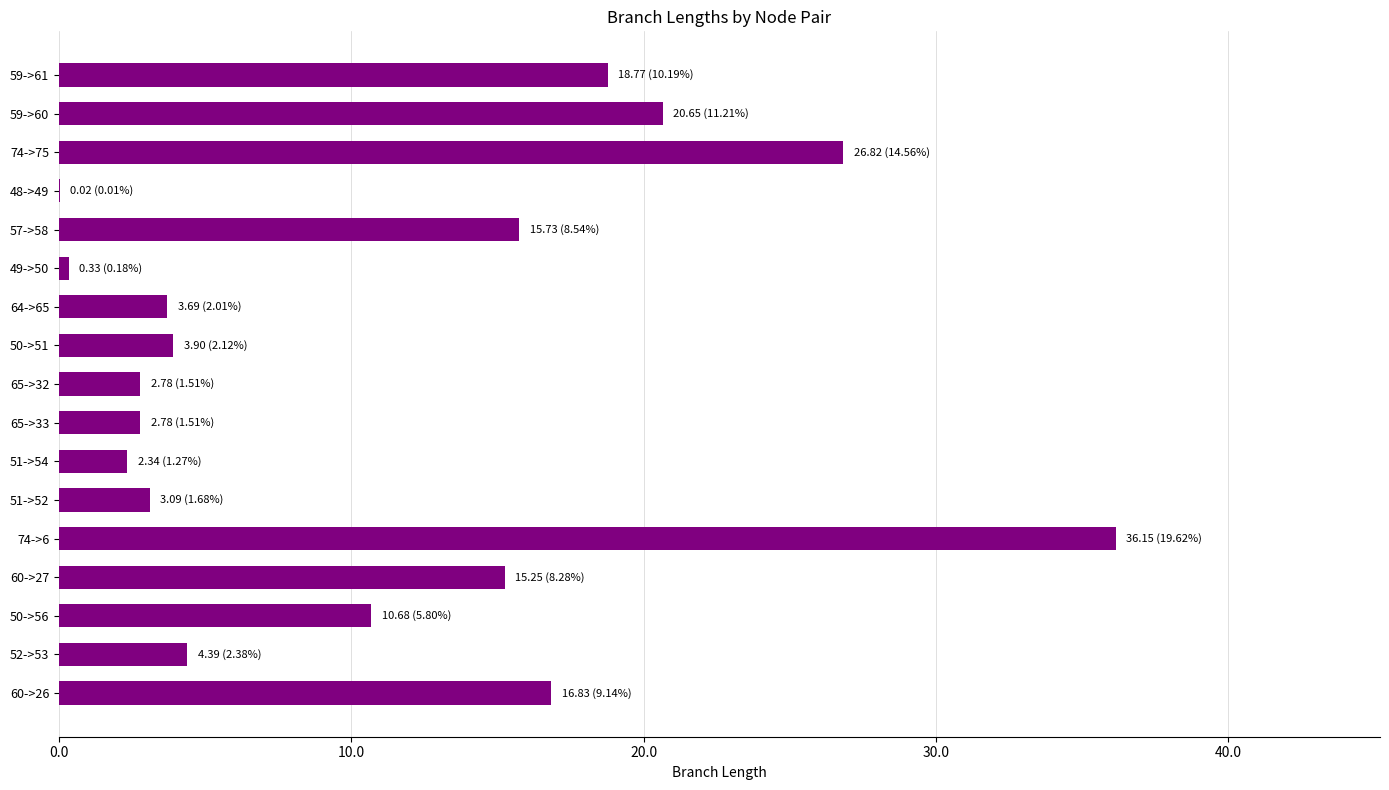

What is the change in value from 74->6 to 60->27?

-20.9